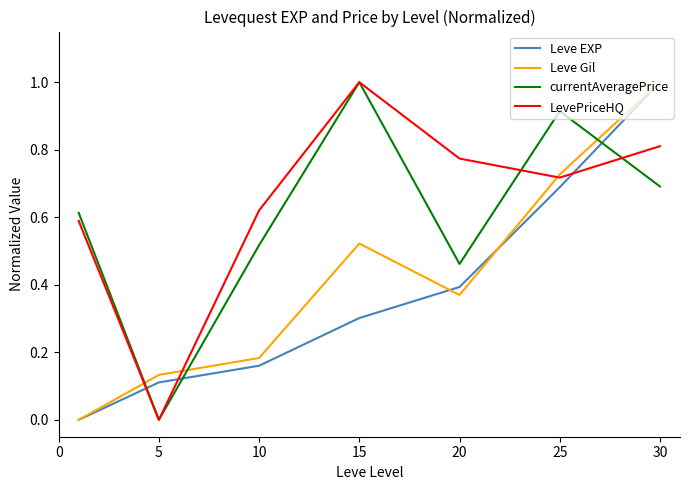

What is the greatest value displayed?

1.0